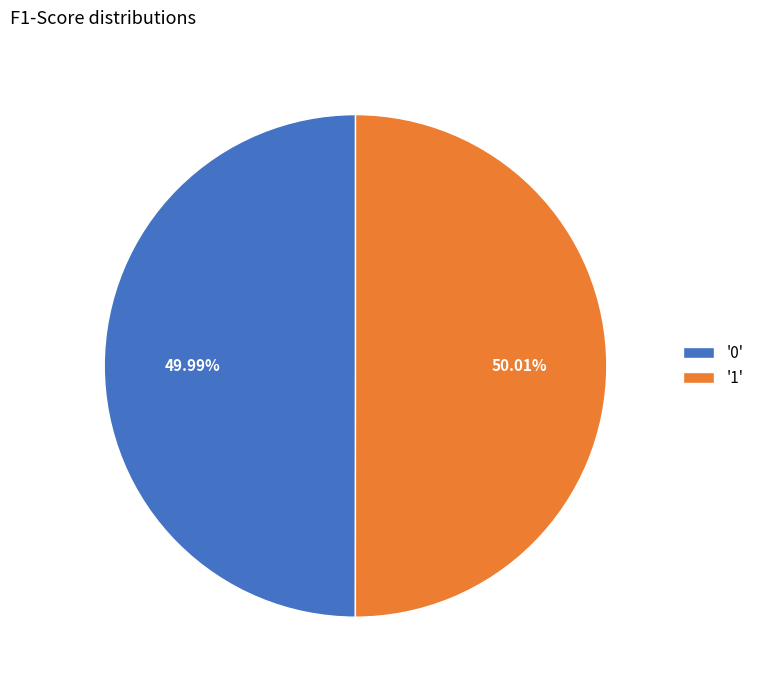

Does any single category account for the majority?

Yes